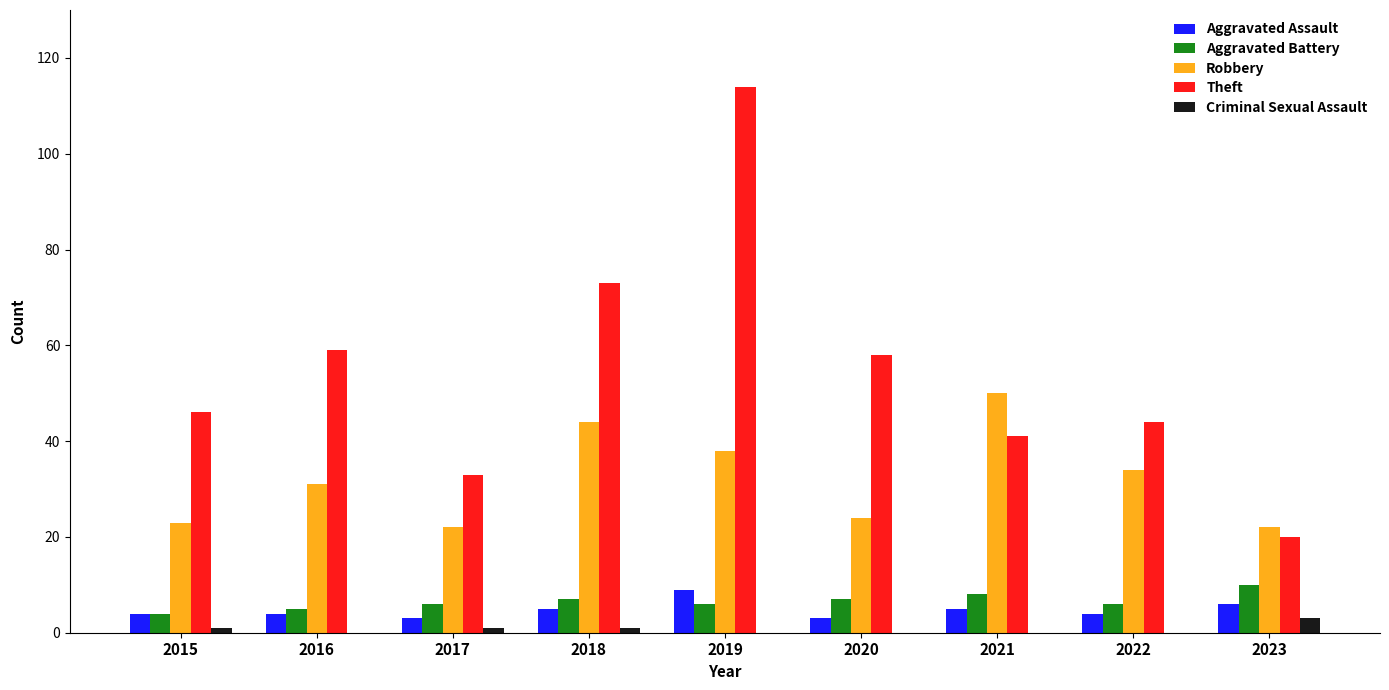

Which series has the widest spread of values?

Theft